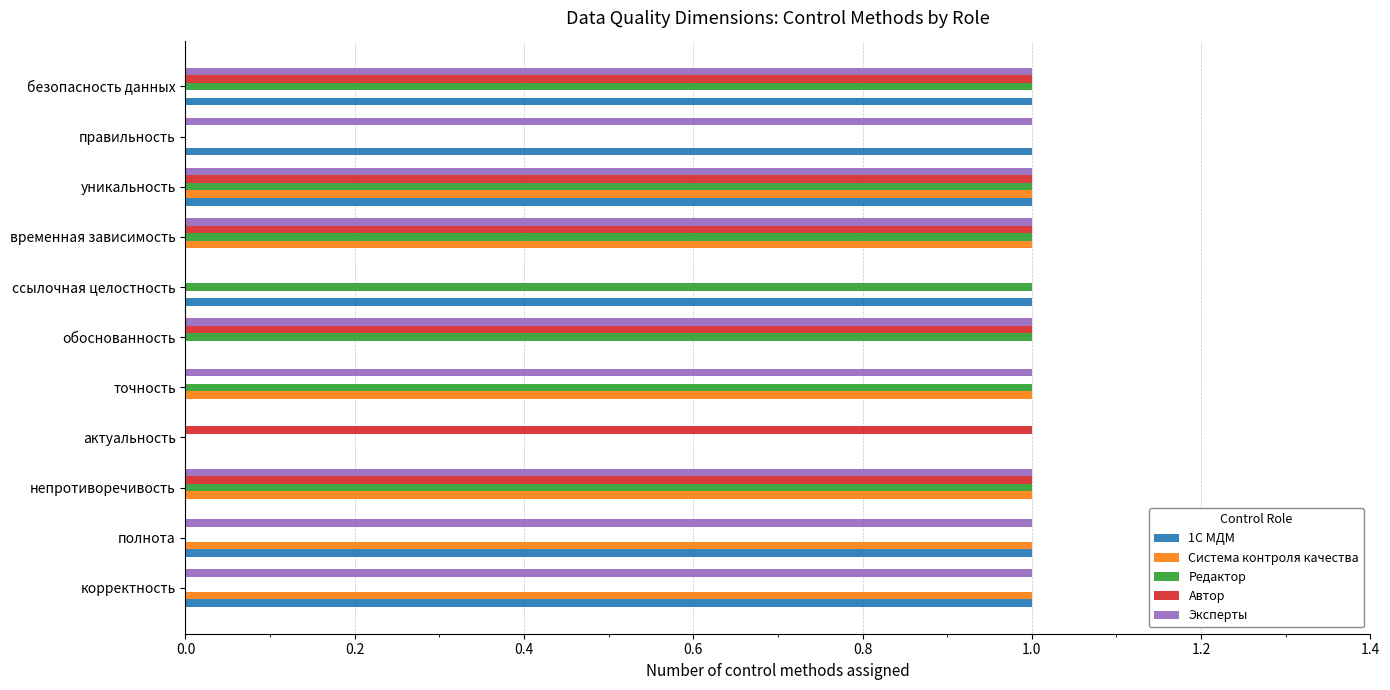

What is the sum of all Редактор values?

7